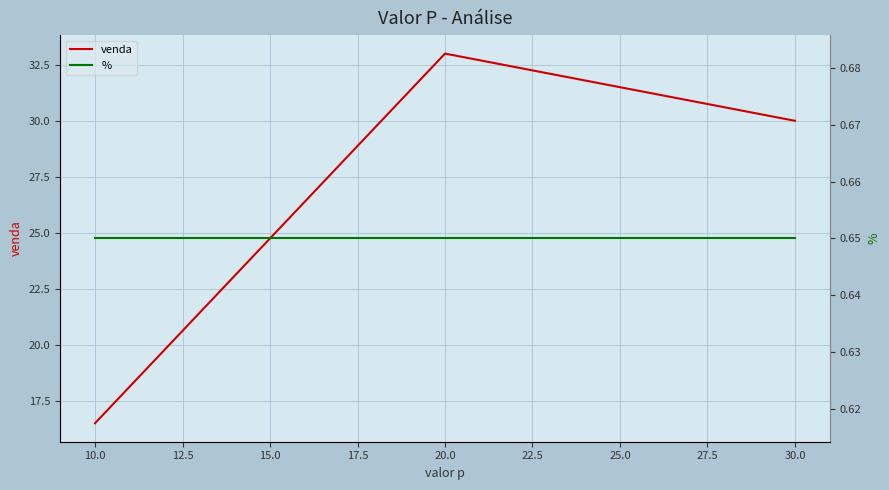

At which label is venda closest to 24?

30.0